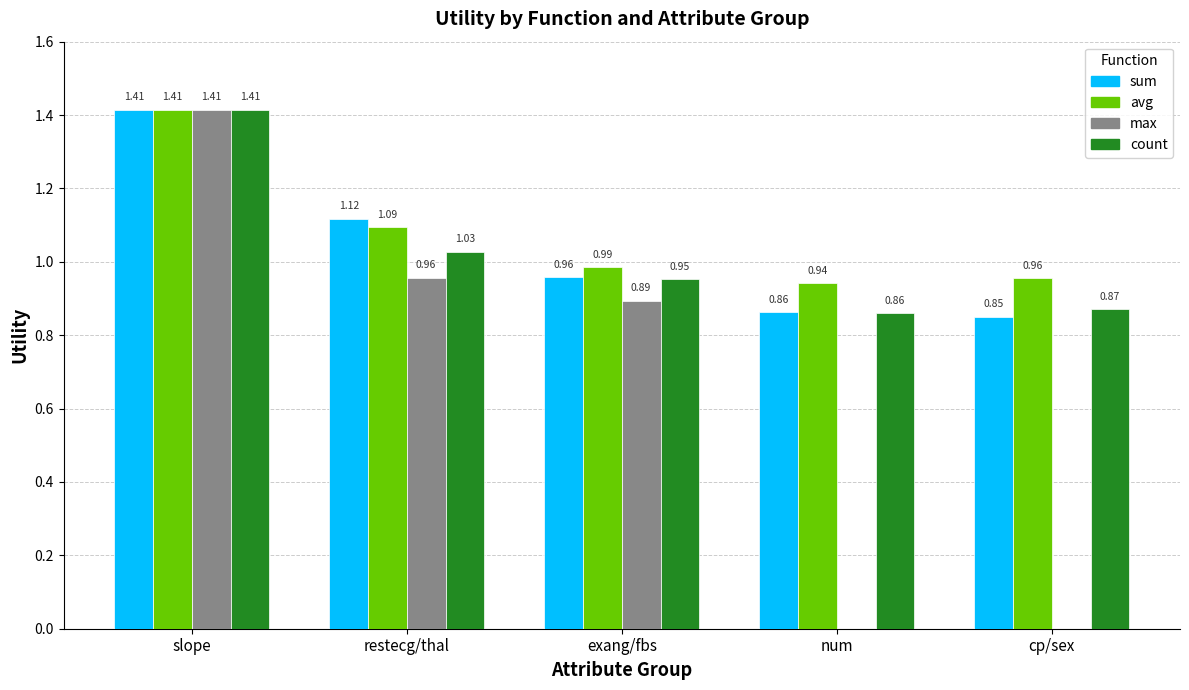

What is the sum of all avg values?

5.4